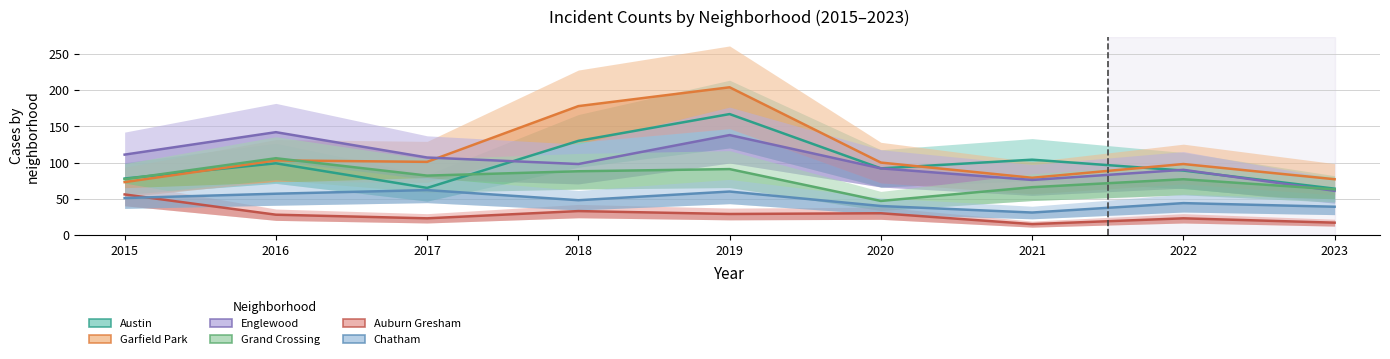

Which series has the largest total across all categories?

Garfield Park